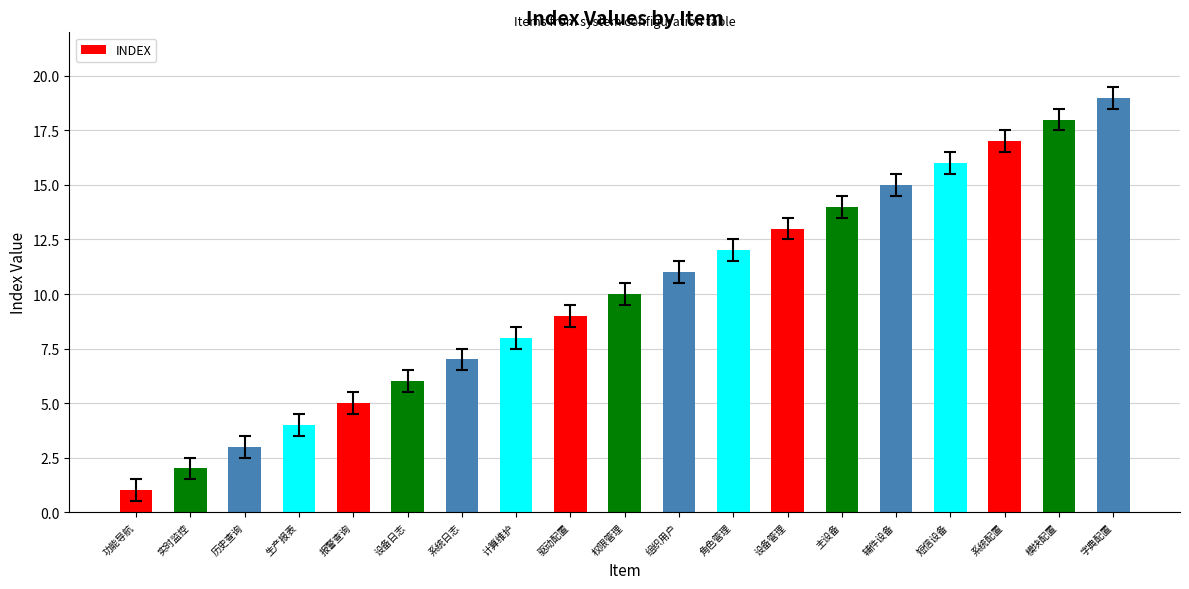

What is the change in value from 计算维护 to 模块配置?

+10